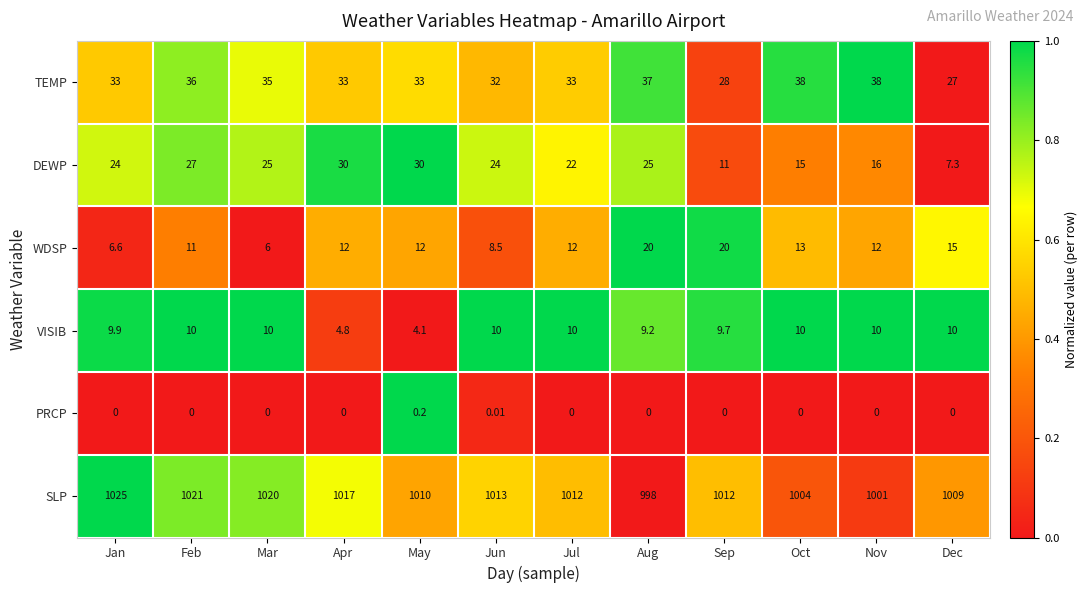

List the series in order of their peak value, highest first.

SLP, TEMP, DEWP, WDSP, VISIB, PRCP